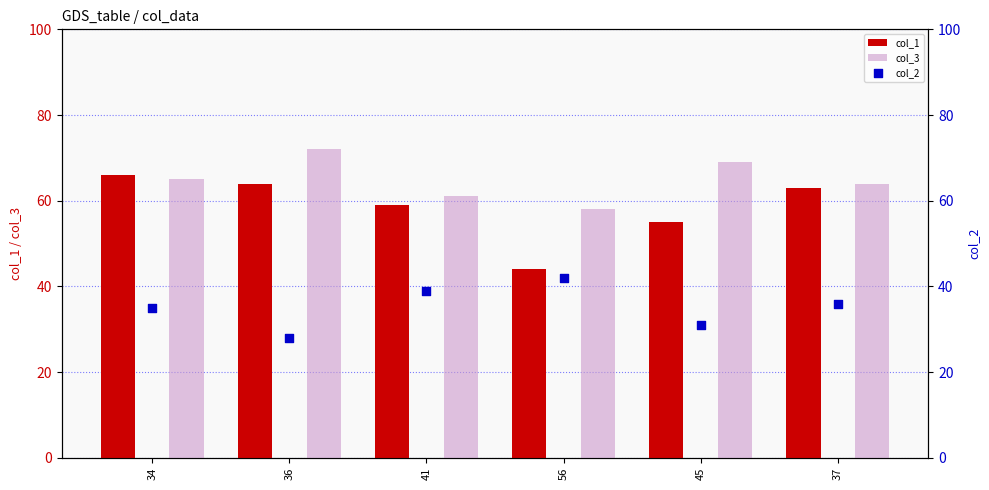

Which series reaches the minimum Y coordinate?

col_2